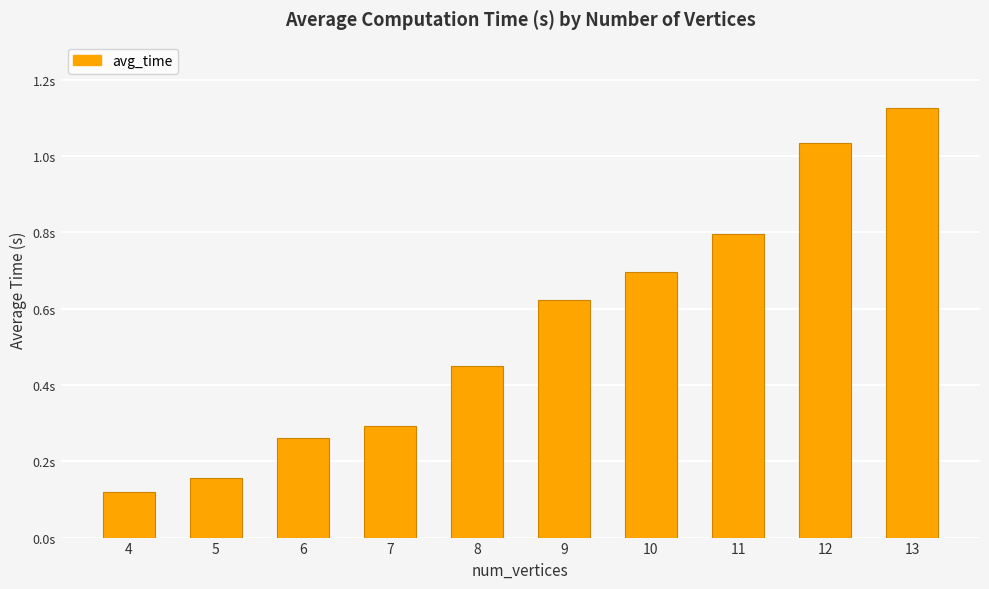

What is the value of the 4th bar from the left?

0.3